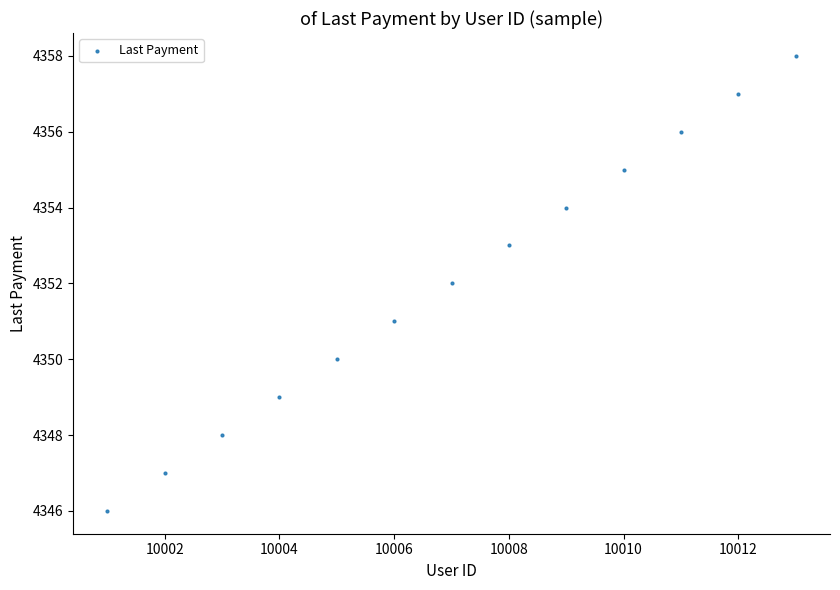

What is the range of X values (max minus min)?

12